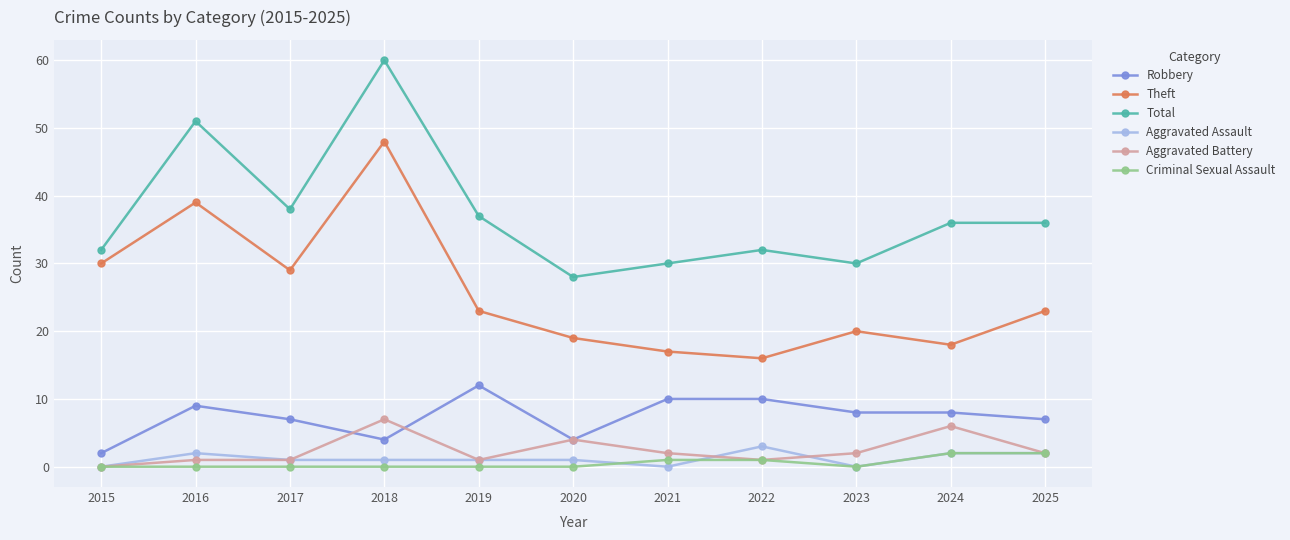

Reading left to right, what are all the values shown in this chart?

Robbery: 2	9	7	4	12	4	10	10	8	8	7
Theft: 30	39	29	48	23	19	17	16	20	18	23
Total: 32	51	38	60	37	28	30	32	30	36	36
Aggravated Assault: 0	2	1	1	1	1	0	3	0	2	2
Aggravated Battery: 0	1	1	7	1	4	2	1	2	6	2
Criminal Sexual Assault: 0	0	0	0	0	0	1	1	0	2	2